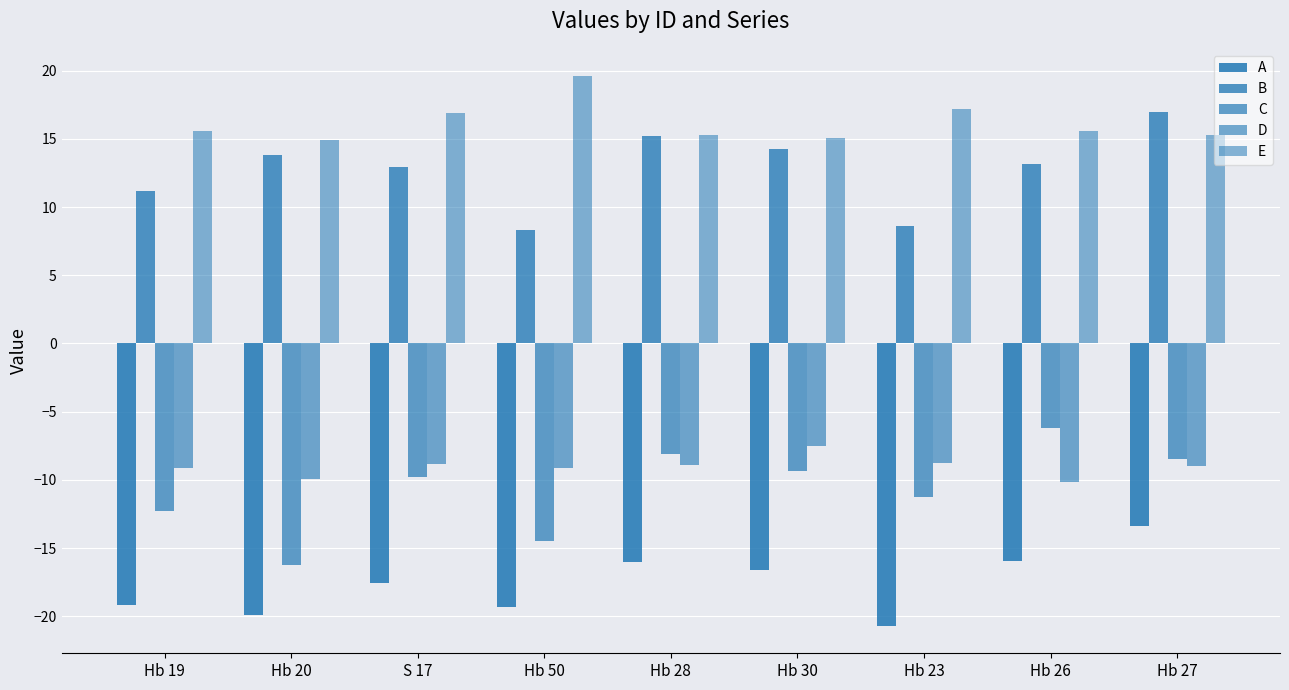

The C series shows -4.0 at Hb 28. True or false?

False